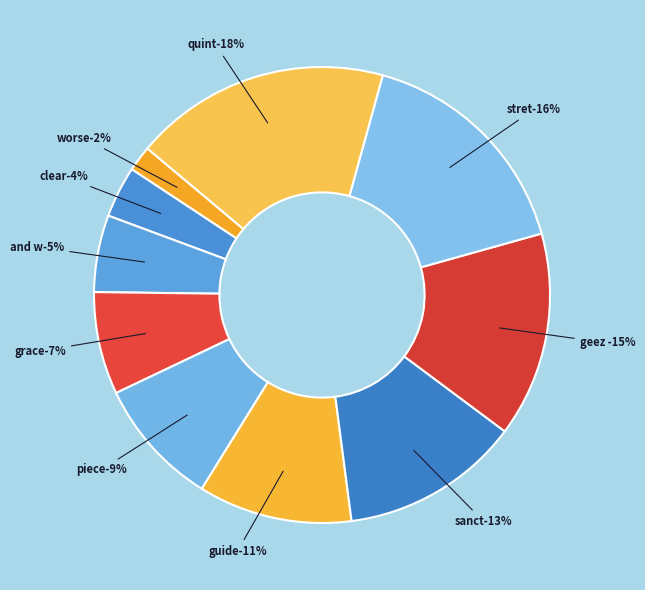

How many segments does this pie chart have?

10